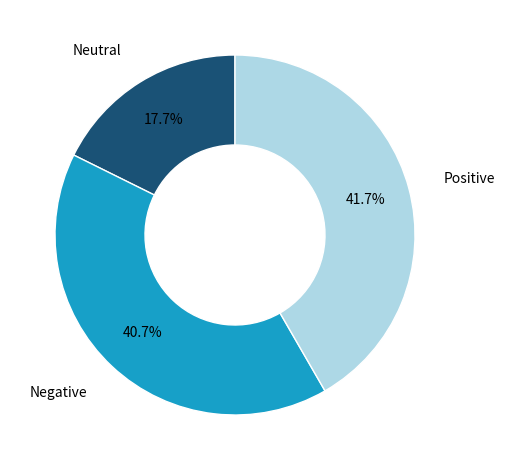

What is the largest slice in the pie chart?

Positive